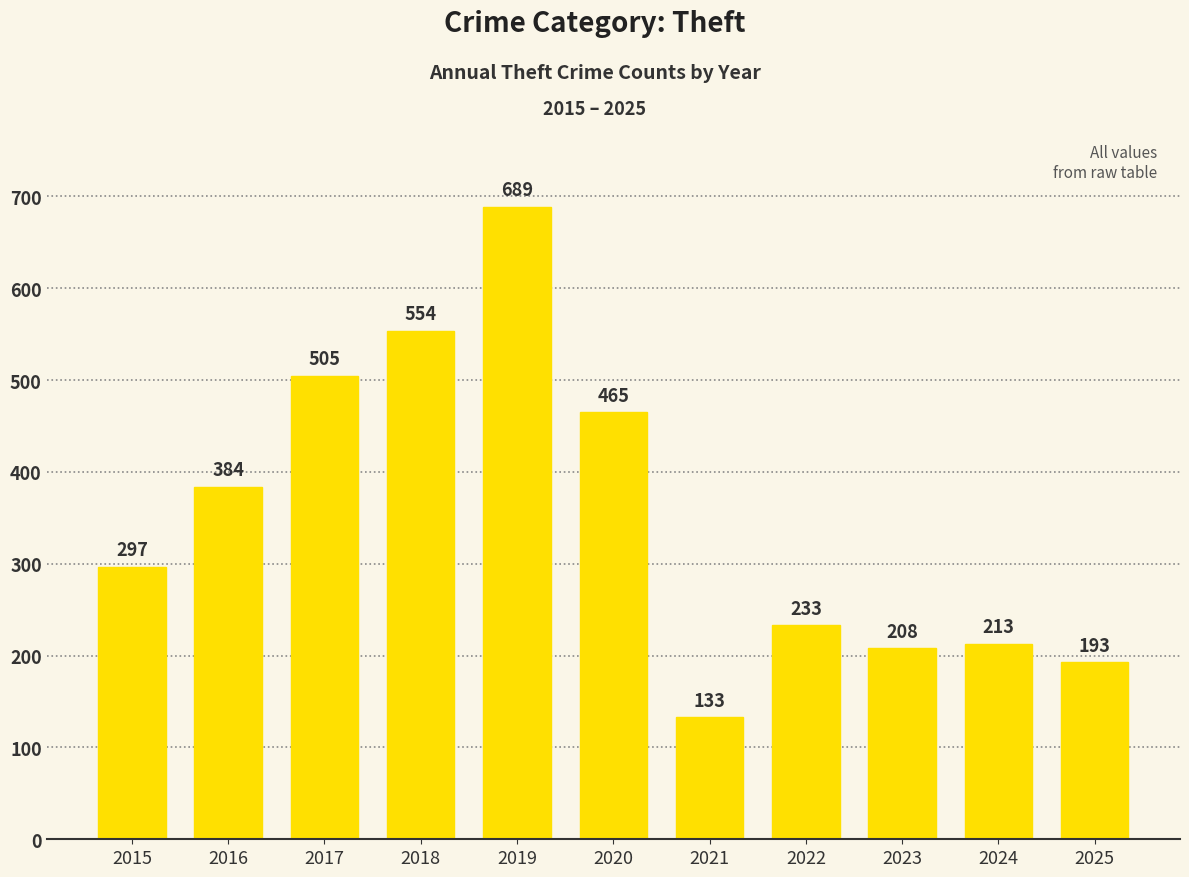

At which category does the chart reach its minimum across all series?

2021